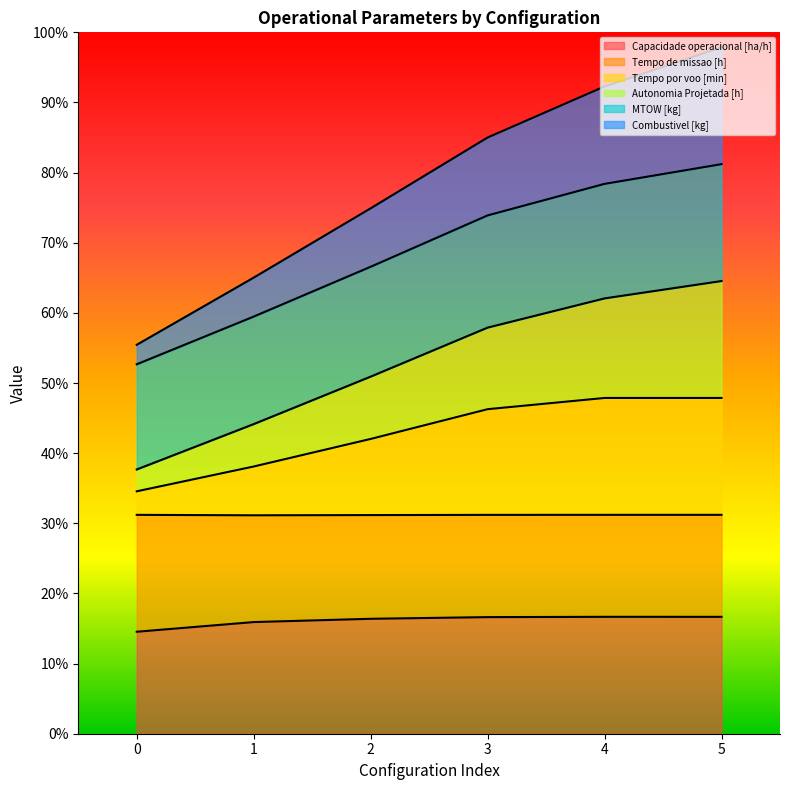

At how many categories does at least one series exceed 24?

6